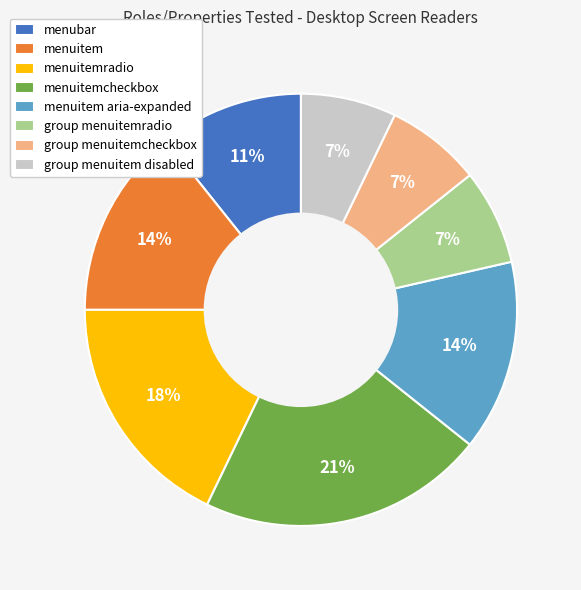

Between group menuitemradio and menuitem aria-expanded, which is larger?

menuitem aria-expanded